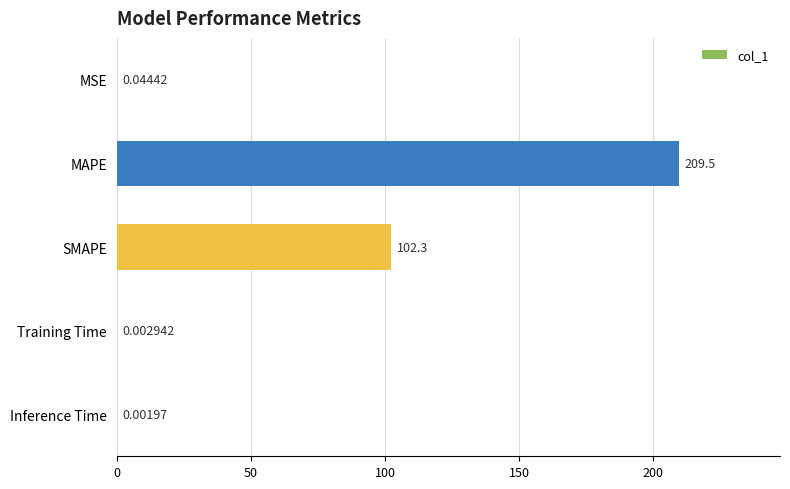

What is the sum of all values?

311.8